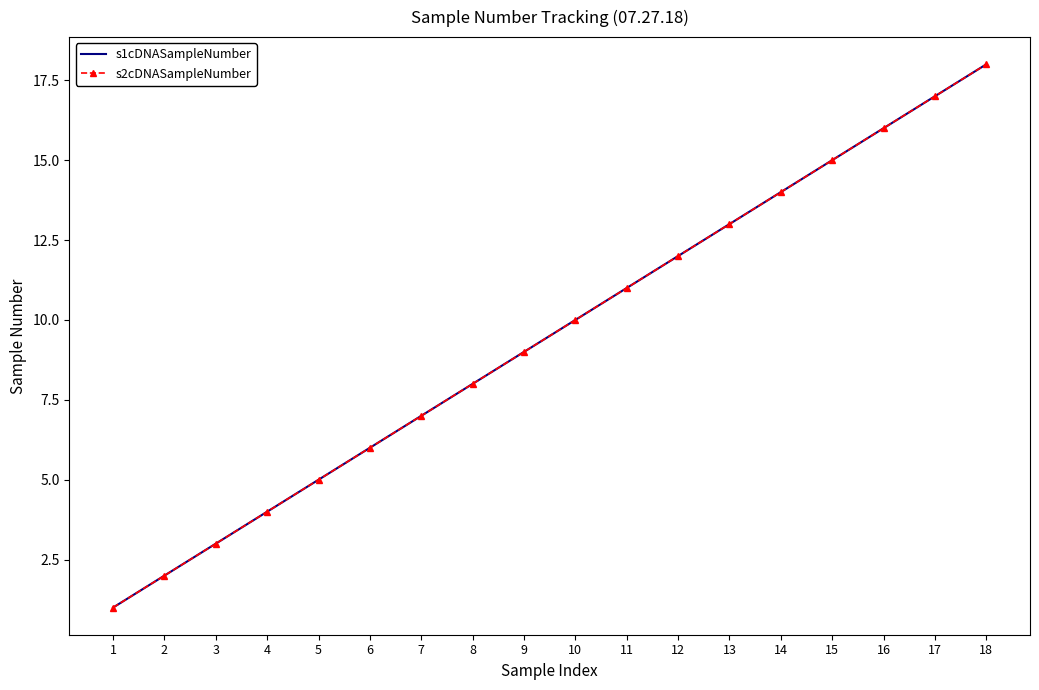

True or false: s1cDNASampleNumber and s2cDNASampleNumber intersect in this chart.

False